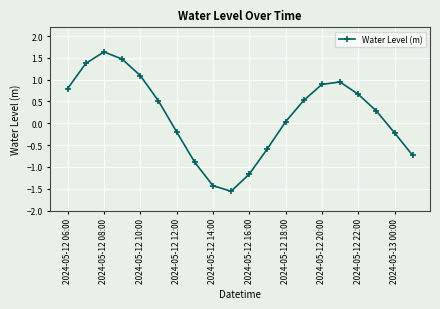

What is the sum of all values?

3.5